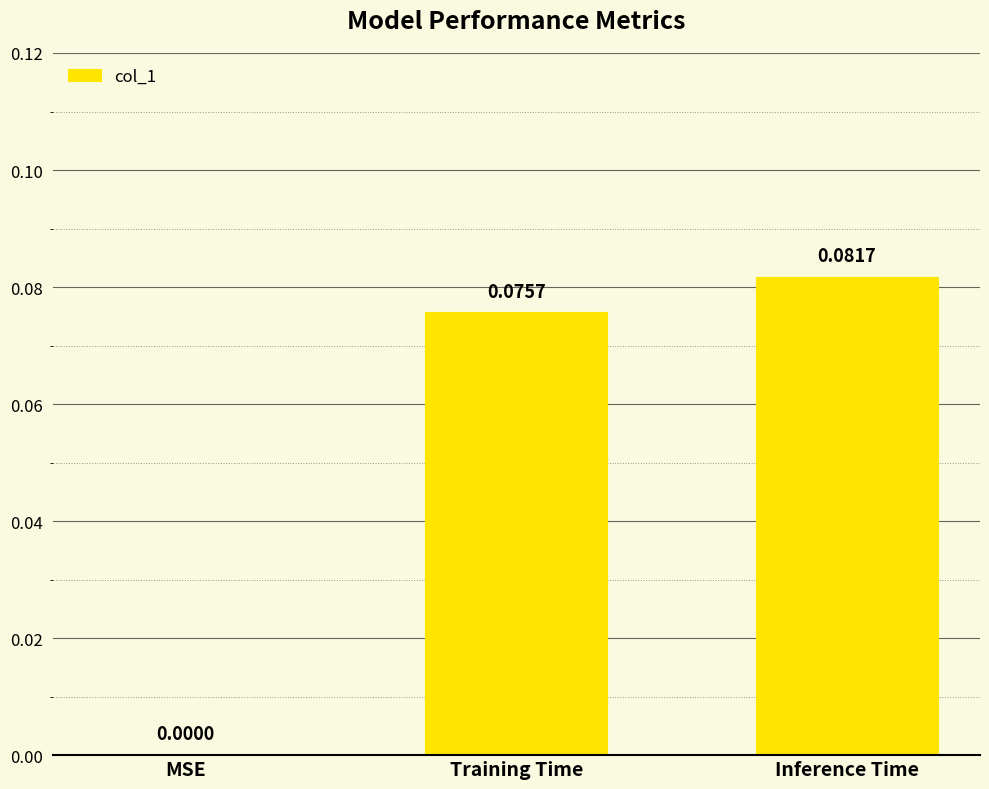

What is the change in value from MSE to Training Time?

+0.1